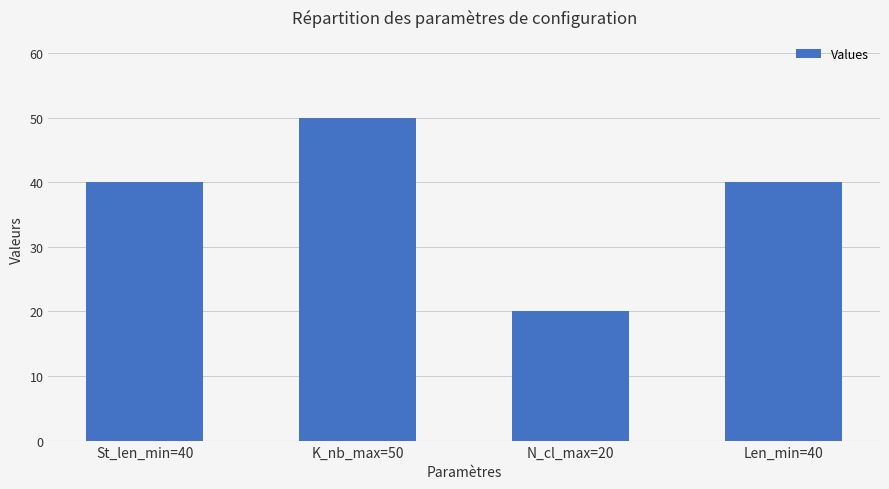

Does the chart contain stacked bars?

No